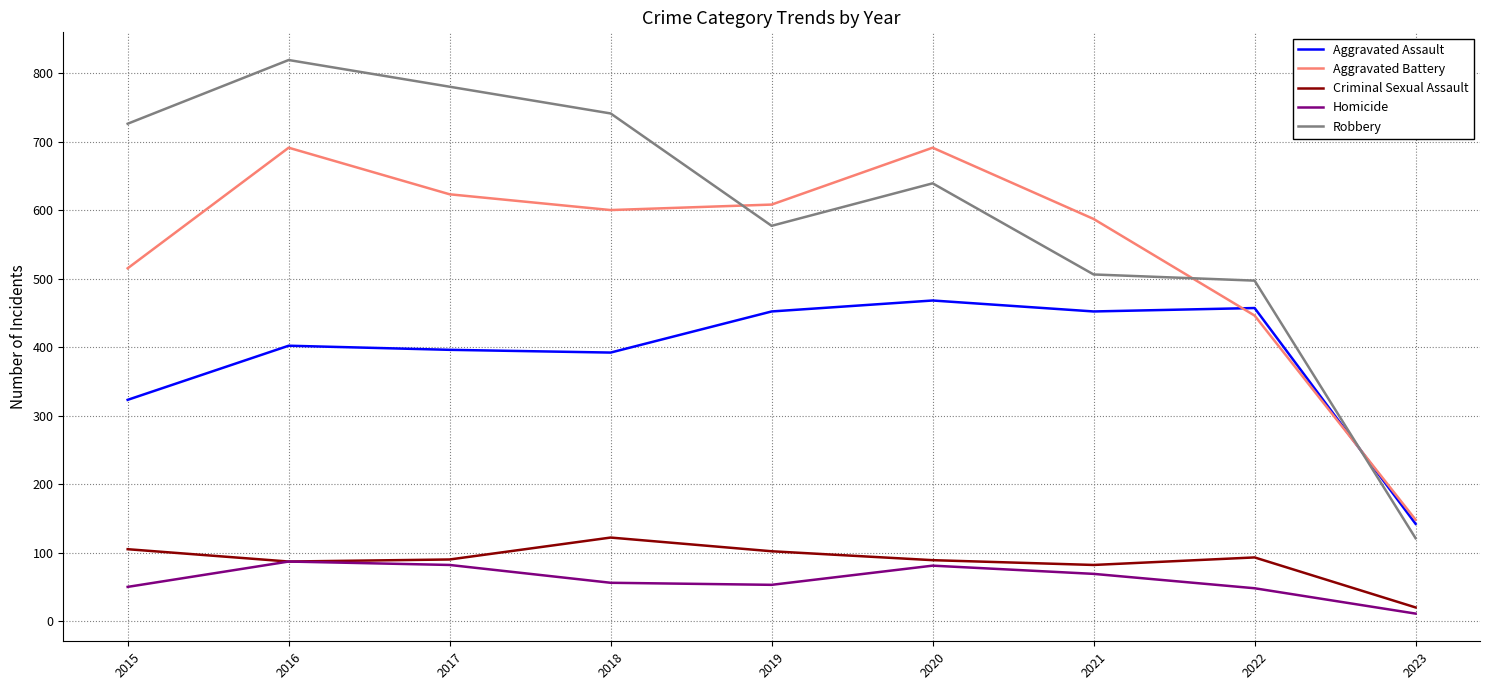

Which label corresponds to the largest value in the chart?

2016